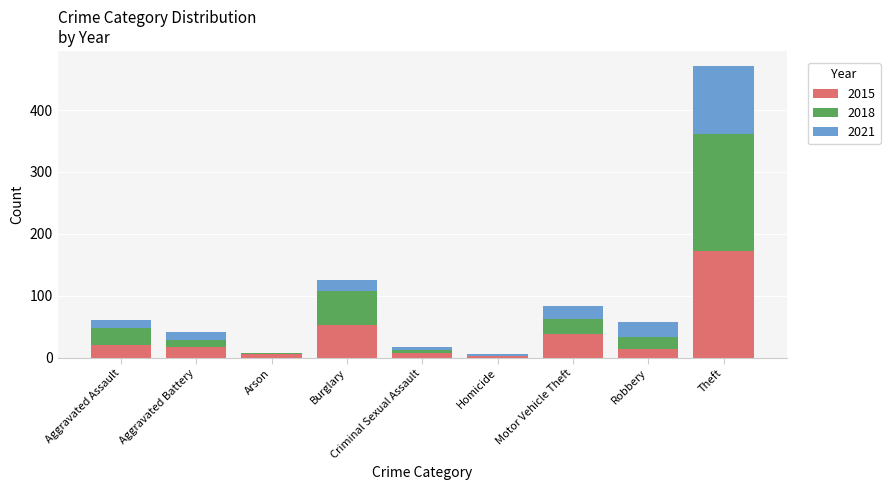

What is the sum of the 2015 values at Aggravated Assault and Motor Vehicle Theft?

58